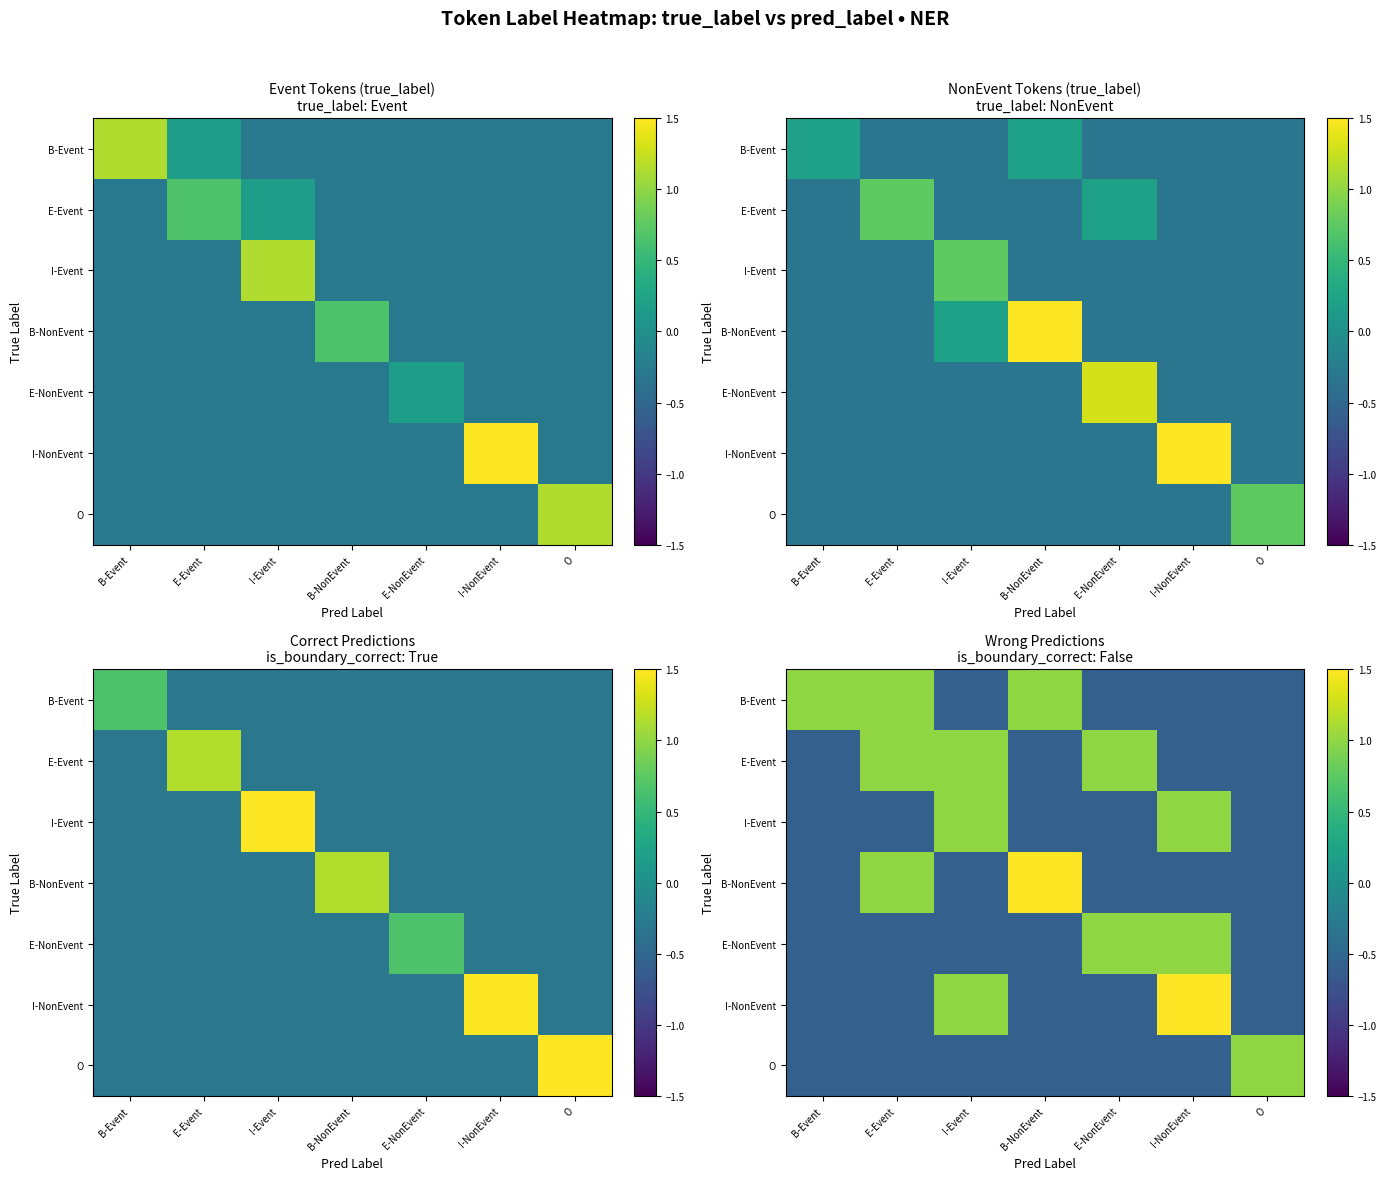

What is the total value across all series at O?

-2.5